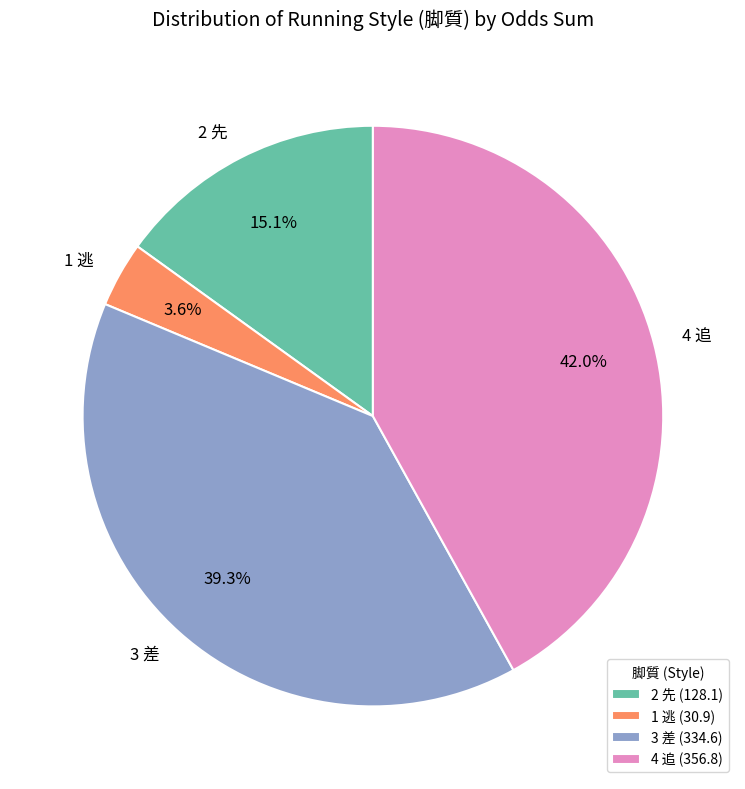

Do 1 逃 and 2 先 together represent more than half of the pie?

No